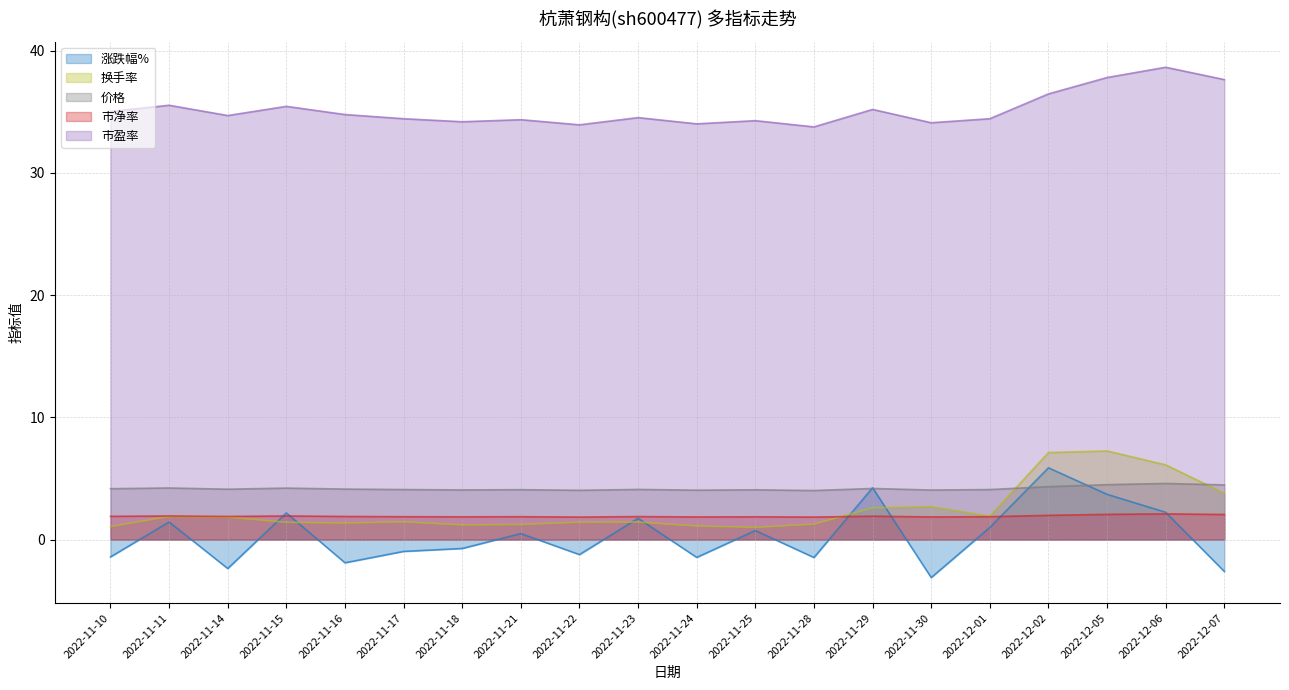

Rank the categories by 换手率 value from highest to lowest.

2022-12-05, 2022-12-02, 2022-12-06, 2022-12-07, 2022-11-30, 2022-11-29, 2022-12-01, 2022-11-11, 2022-11-14, 2022-11-17, 2022-11-23, 2022-11-22, 2022-11-15, 2022-11-16, 2022-11-28, 2022-11-21, 2022-11-18, 2022-11-24, 2022-11-10, 2022-11-25